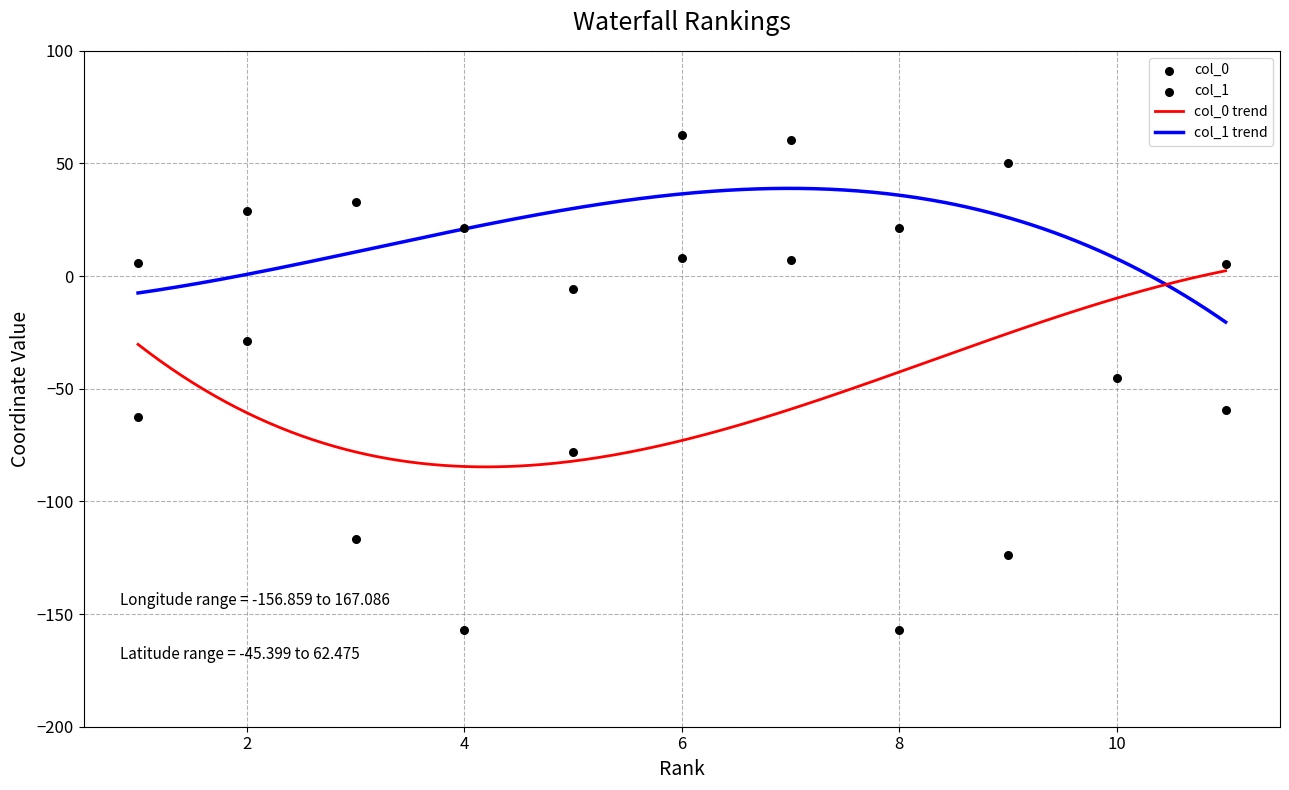

What are all the series names shown in the legend?

col_0, col_1